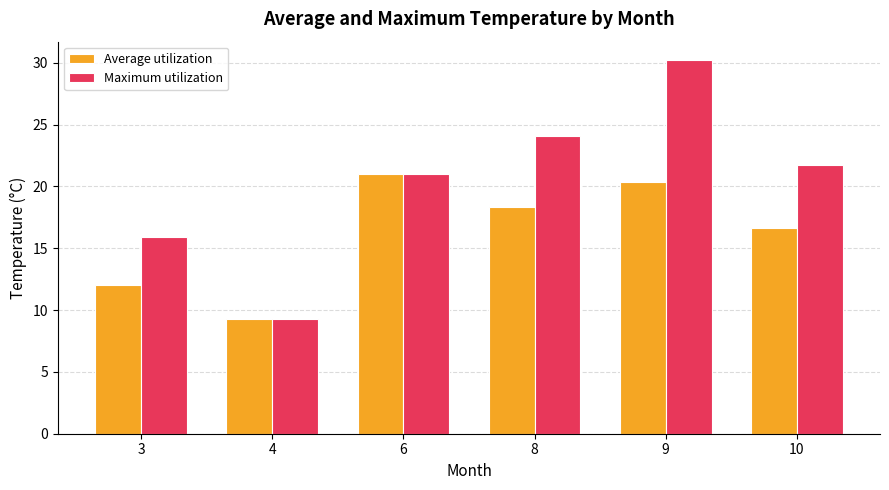

What value does the Average utilization series have at 6?

21.0